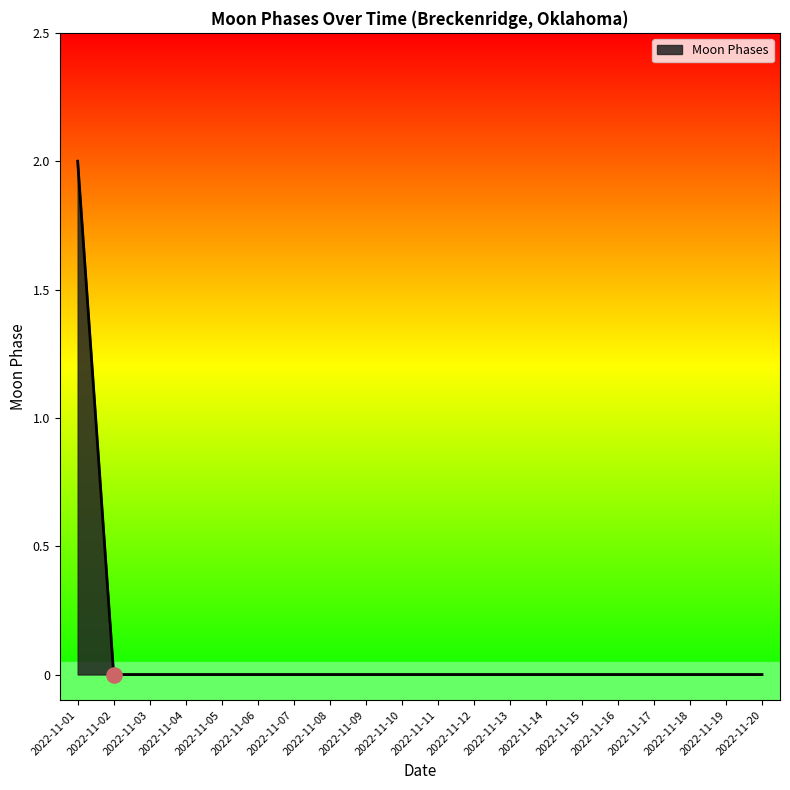

Which has a higher value, 2022-11-01 or 2022-11-12?

2022-11-01